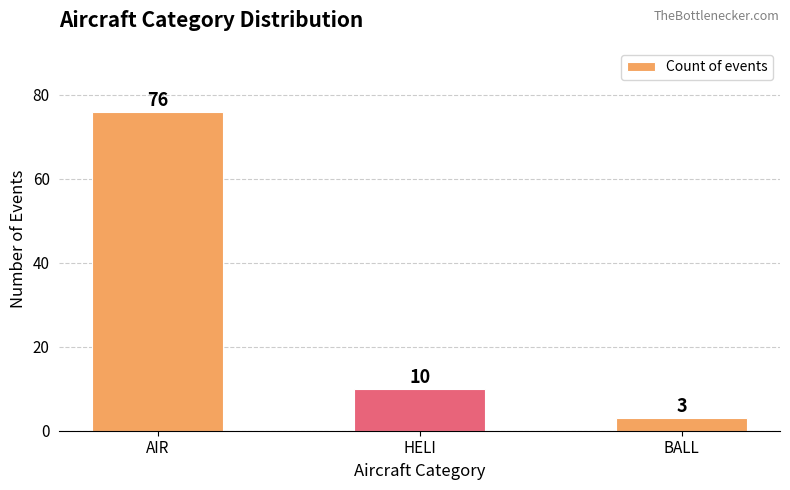

Reading left to right, what are all the values shown in this chart?

76	10	3